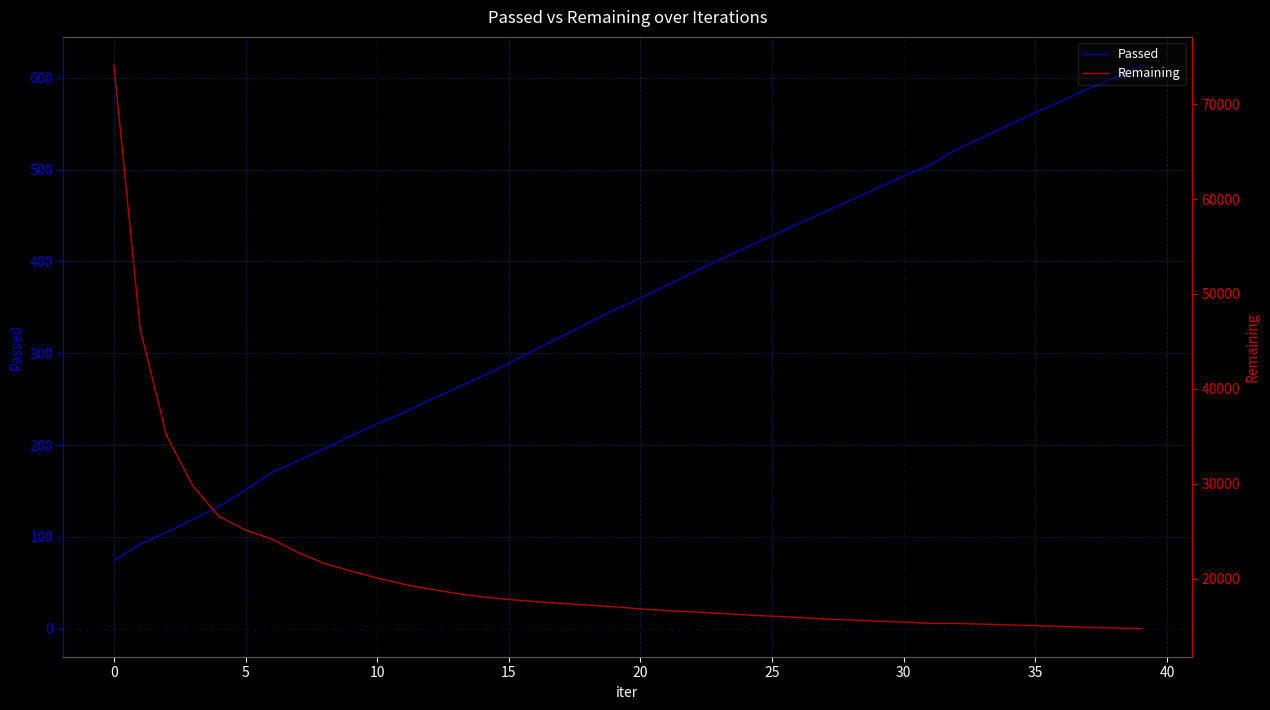

Which has a higher value, 27 or 11?

27